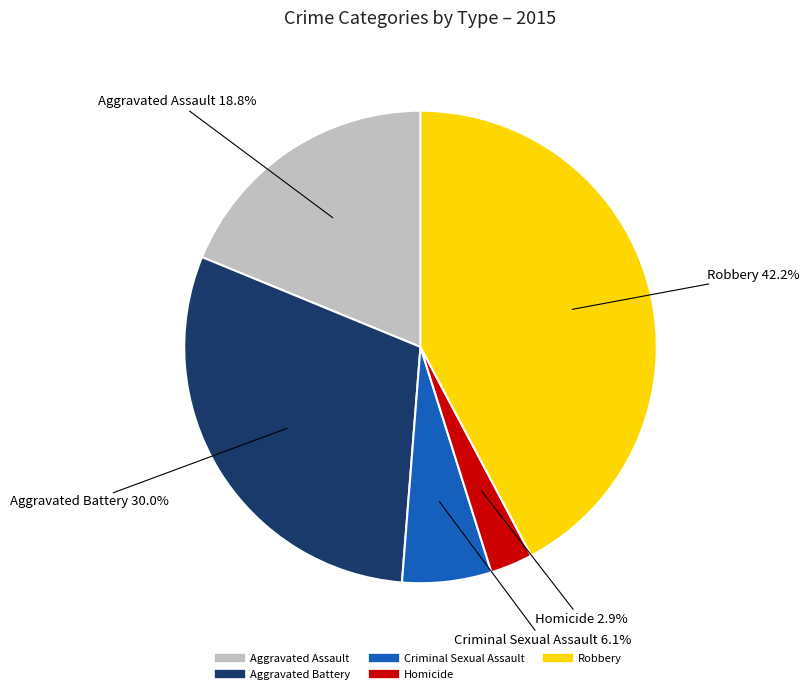

How much of the chart is everything except Criminal Sexual Assault?

93.9%